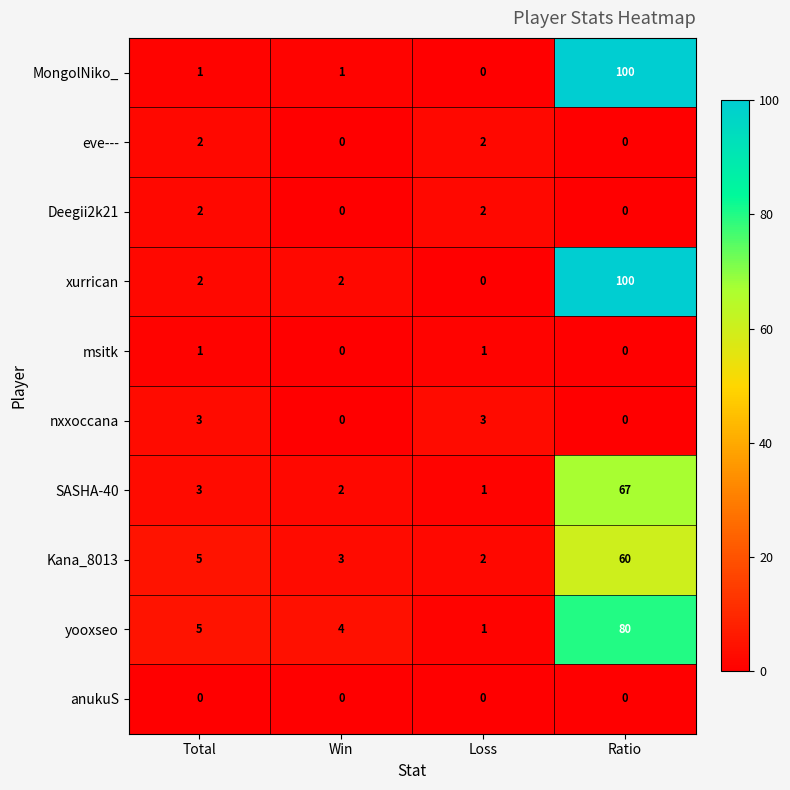

List the labels in order of yooxseo value, largest first.

Ratio, Total, Win, Loss